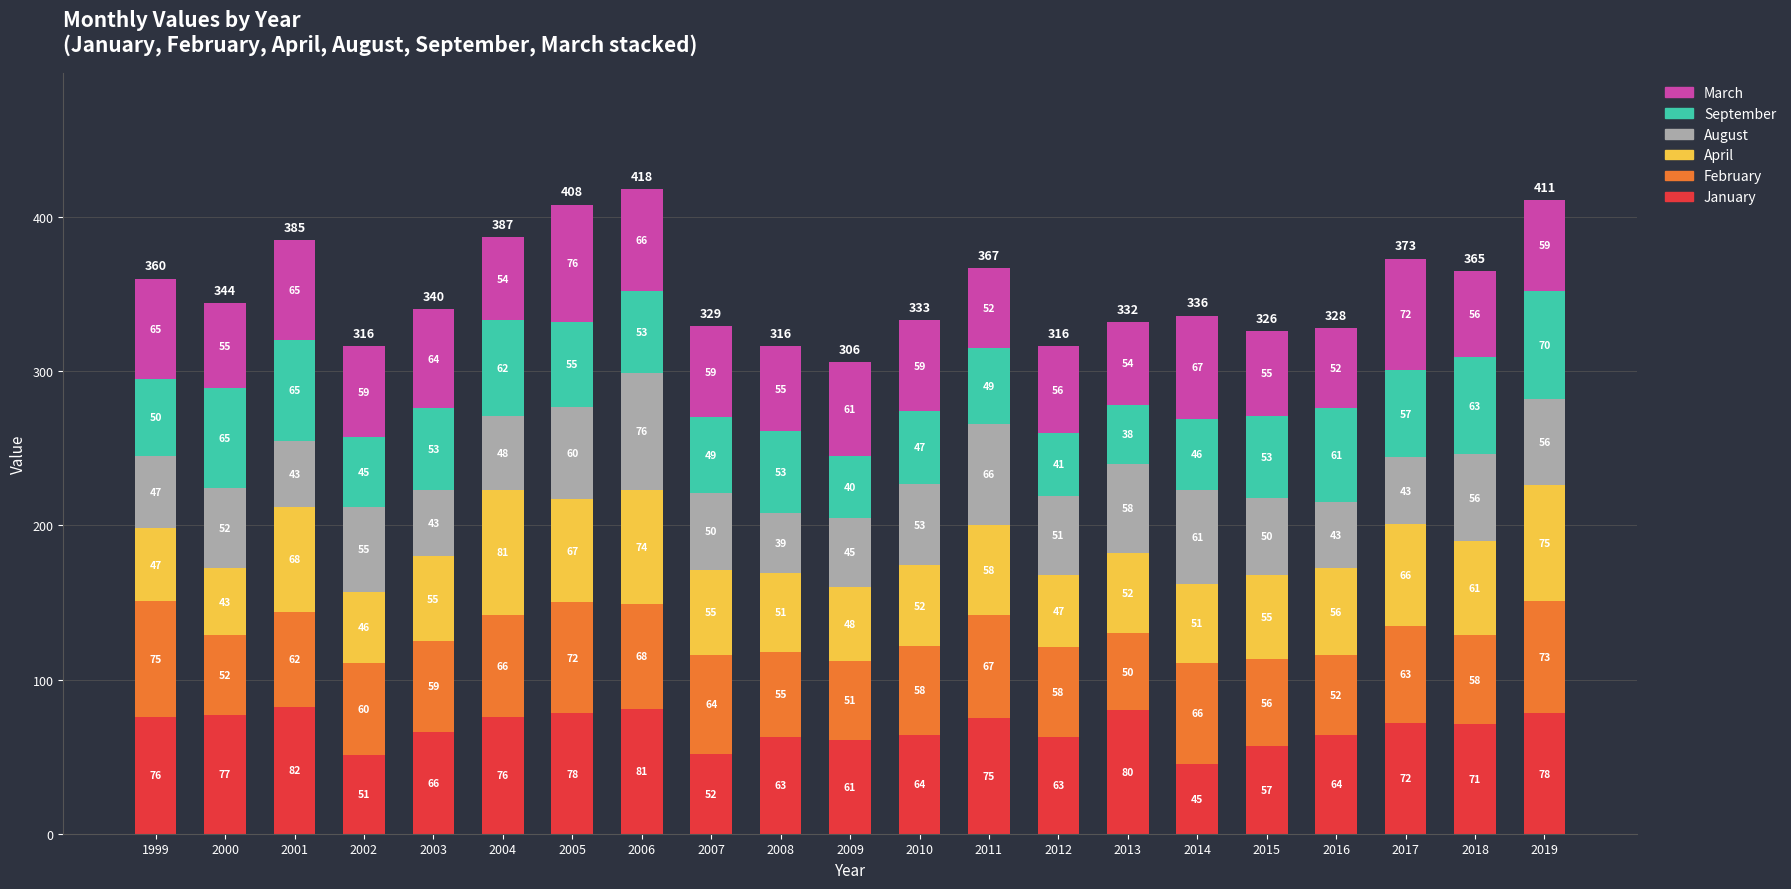

What is the value of the January bar at the 16th from the left?

45